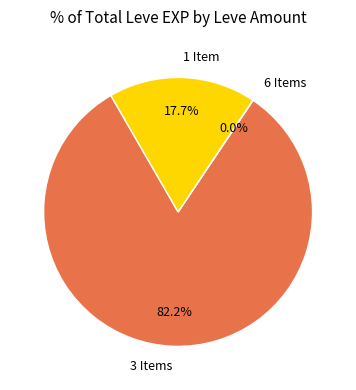

Does any single category account for the majority?

Yes